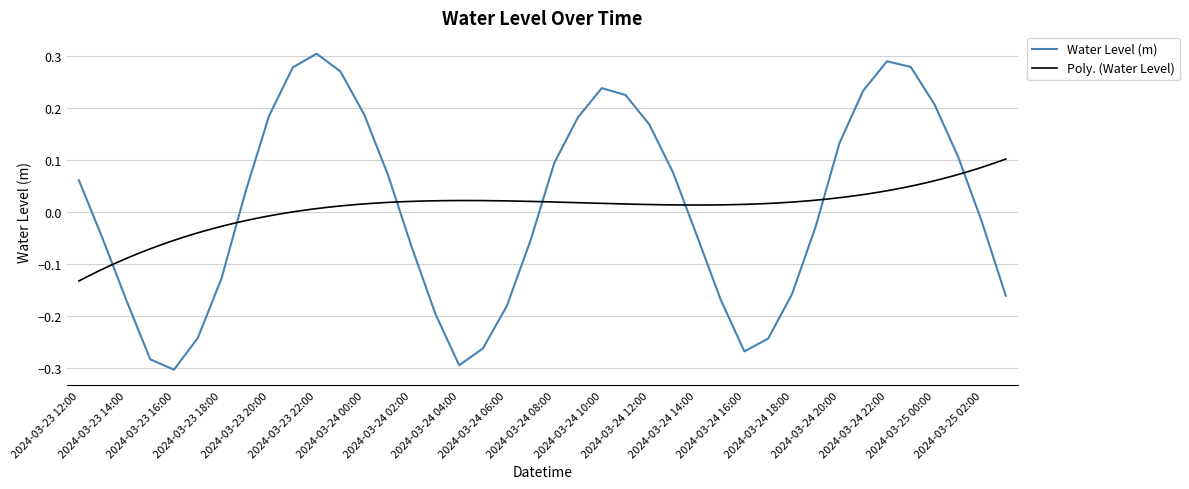

True or false: the data shows 0.1 at 2024-03-24 01:00.

False